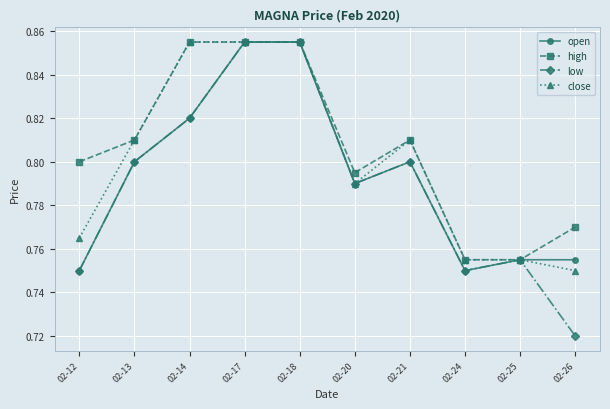

In open, how many points are lower than both neighbors (excluding endpoints)?

2